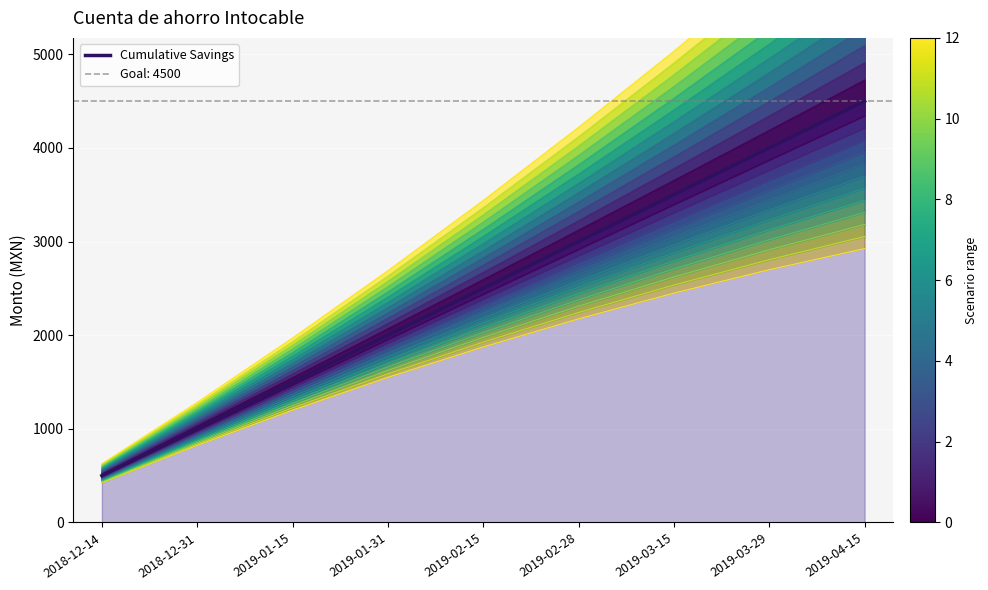

Which has a higher value, 2019-01-31 or 2018-12-31?

2019-01-31